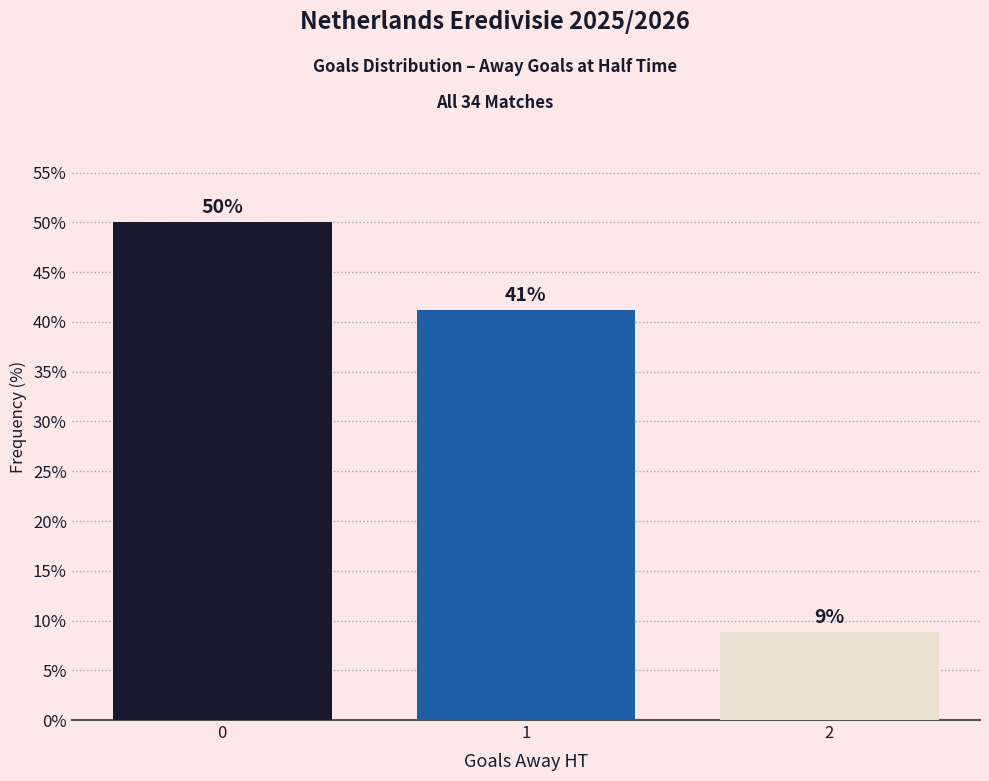

At which category does the chart reach its minimum across all series?

2